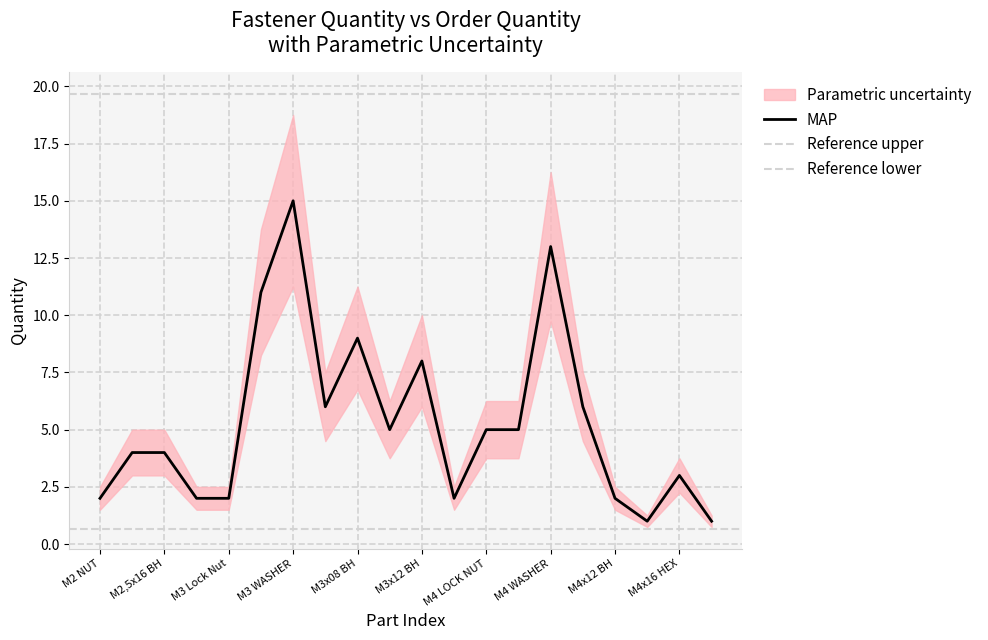

Reading left to right, what are all the values shown in this chart?

M2 NUT=2	M2,5 Nut=4	M2,5x16 BH=4	M2x10 BH=2	M3 Lock Nut=2	M3 Nut=11	M3 WASHER=15	M3x06 BH=6	M3x08 BH=9	M3x10 BH=5	M3x12 BH=8	M3x30 HEX=2	M4 LOCK NUT=5	M4 NUT=5	M4 WASHER=13	M4x10 BH=6	M4x12 BH=2	M4x16 BH=1	M4x16 HEX=3	M4x20 HEX=1